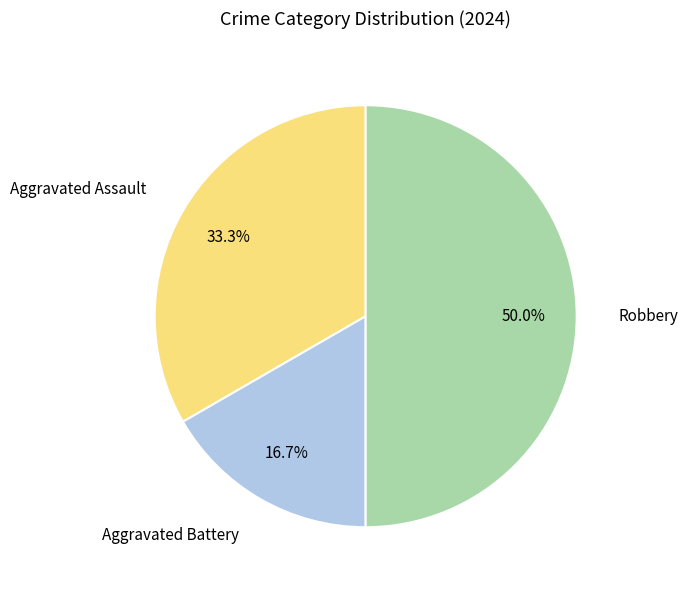

Rank the categories by value from highest to lowest.

Robbery, Aggravated Assault, Aggravated Battery